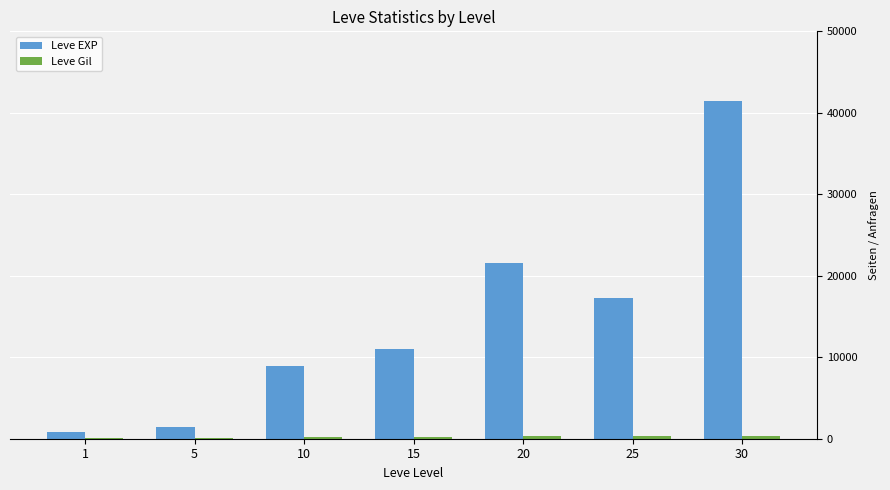

What is the sum of the Leve EXP values at 15 and 25?

28350